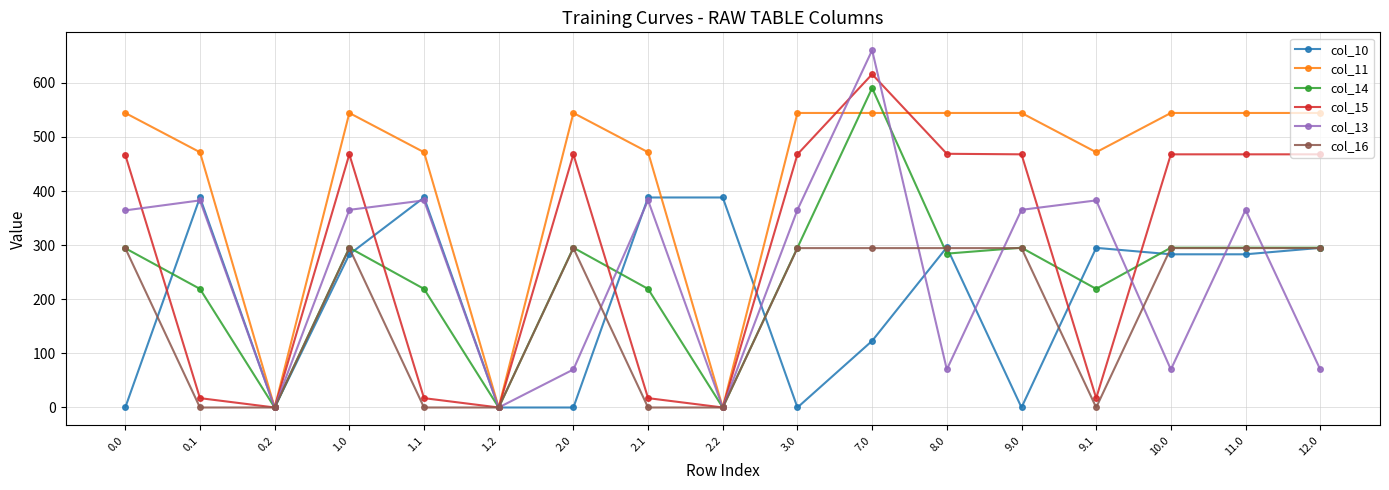

True or false: col_14 has a value of -299.5 at 1.2.

False